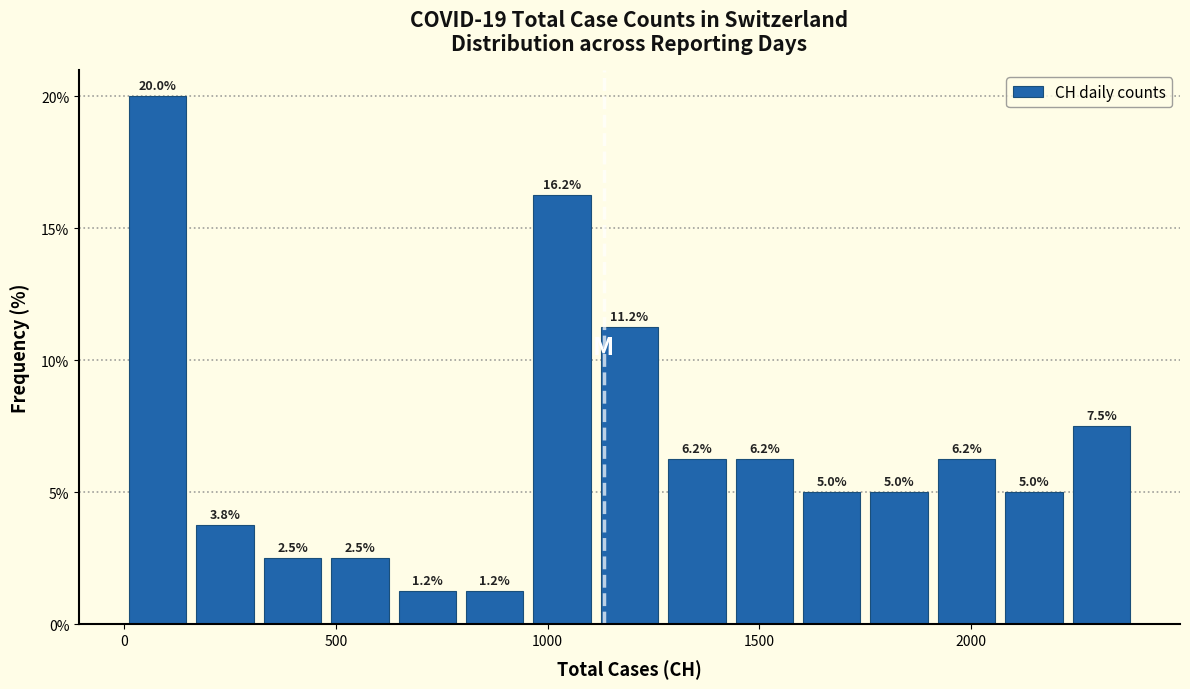

Read against the x-axis, roughly where is the centre of the tallest bar?

100